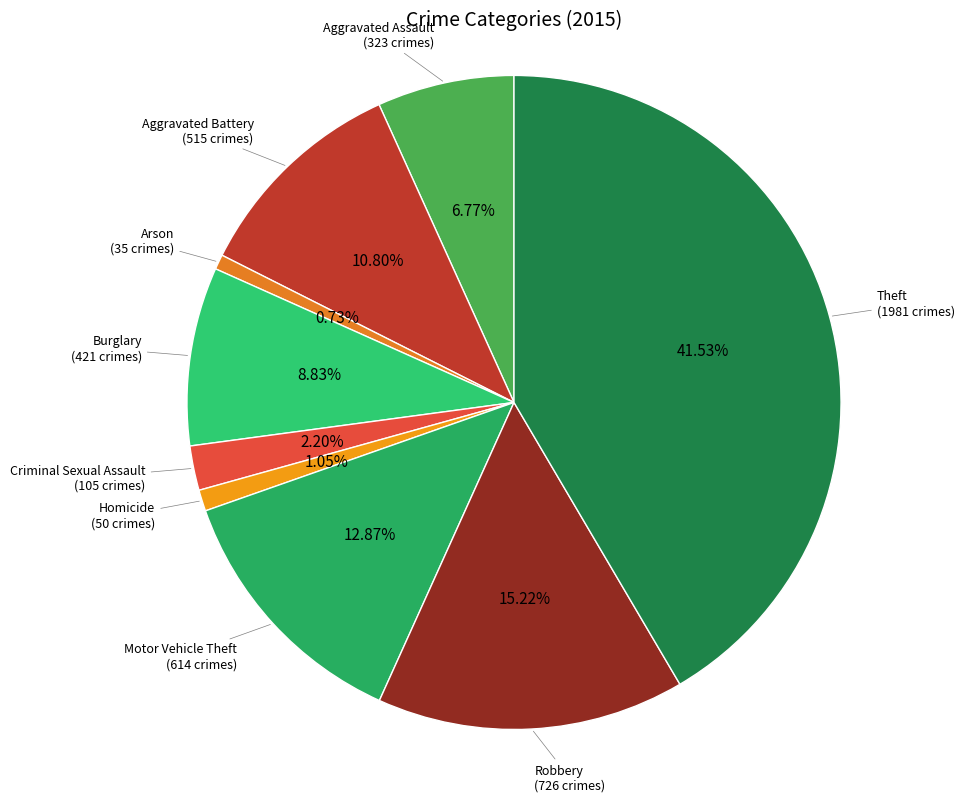

Is the sum of Aggravated Assault and Burglary greater than half?

No